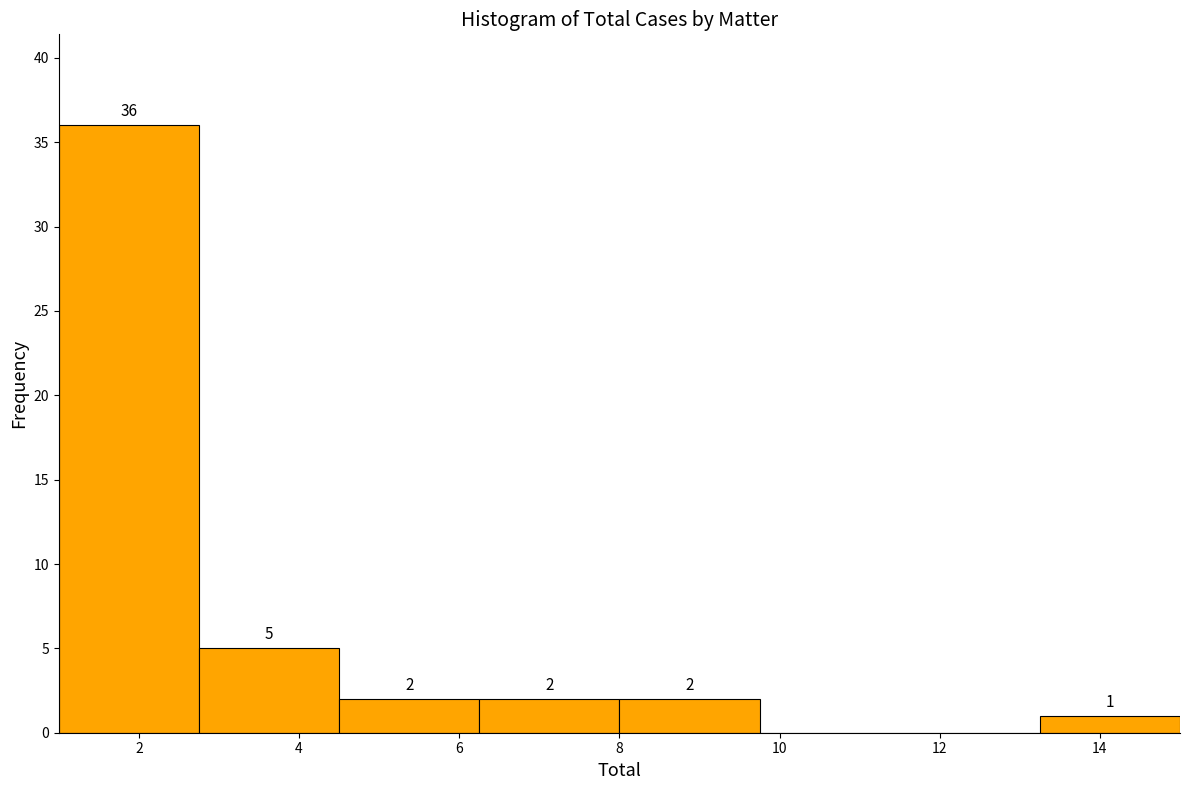

Over which range of the x-axis is the bar tallest?

1.00 to 2.75